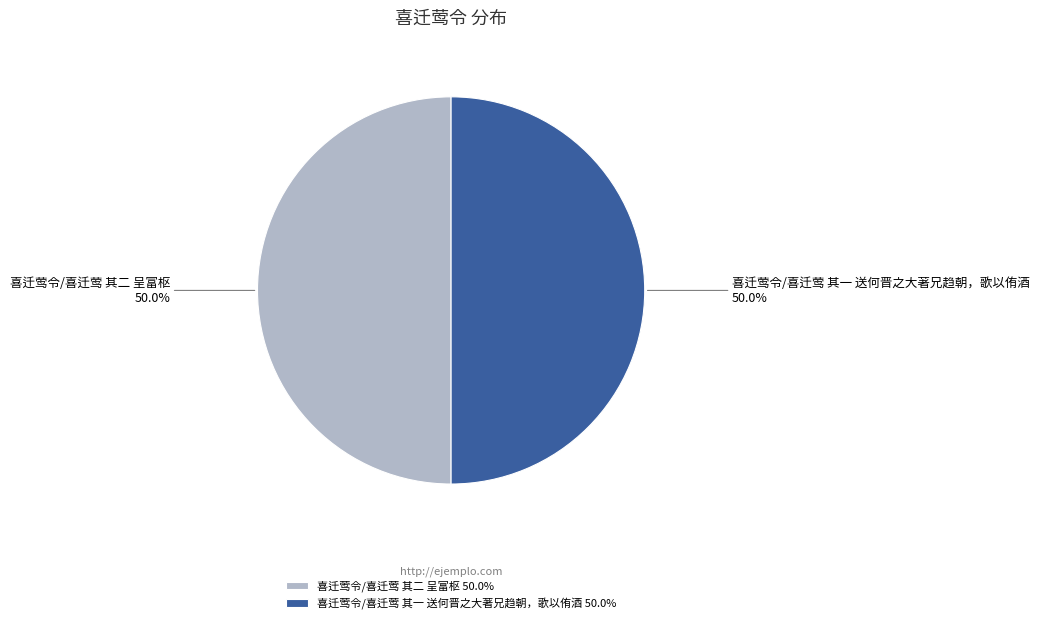

Is it true that 喜迁莺令/喜迁莺 其二 呈富枢 is 50% of the pie?

True